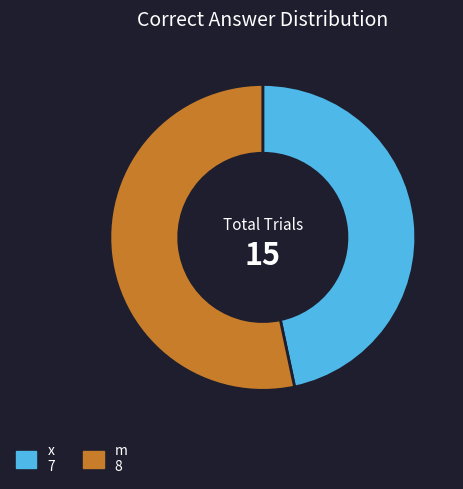

How many slices are in this pie chart?

2